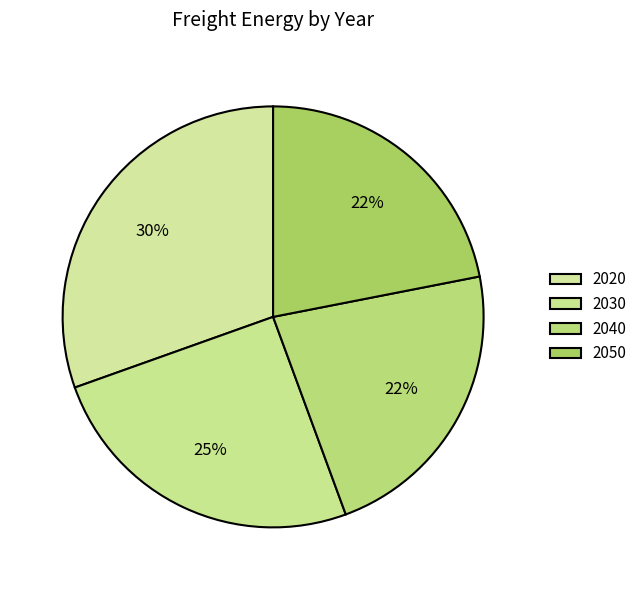

To the nearest percent, what is the combined percentage of 2040 and 2030?

48%